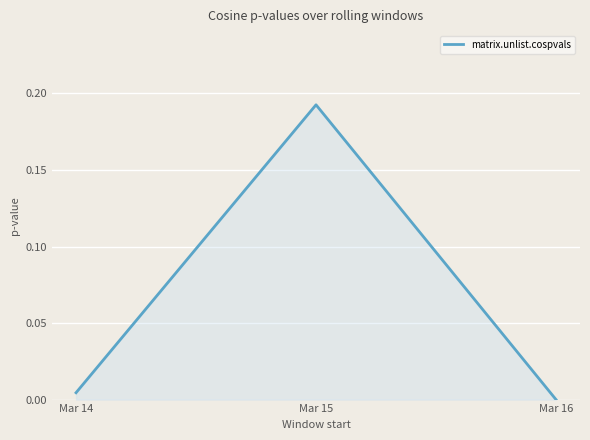

Which category has the lowest value across all series?

Mar 16